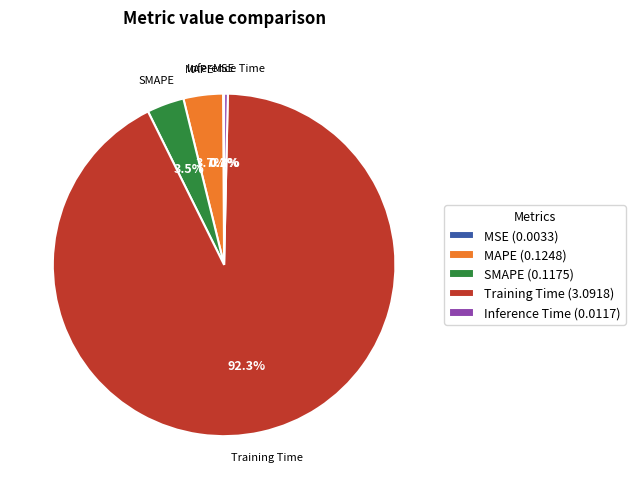

Is there a majority slice in this chart?

Yes